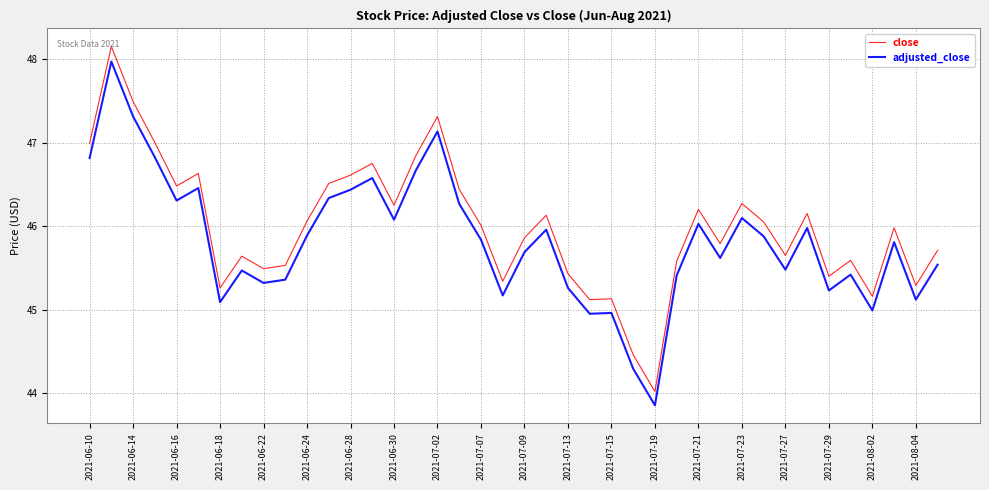

Which series has the largest range (max minus min)?

close